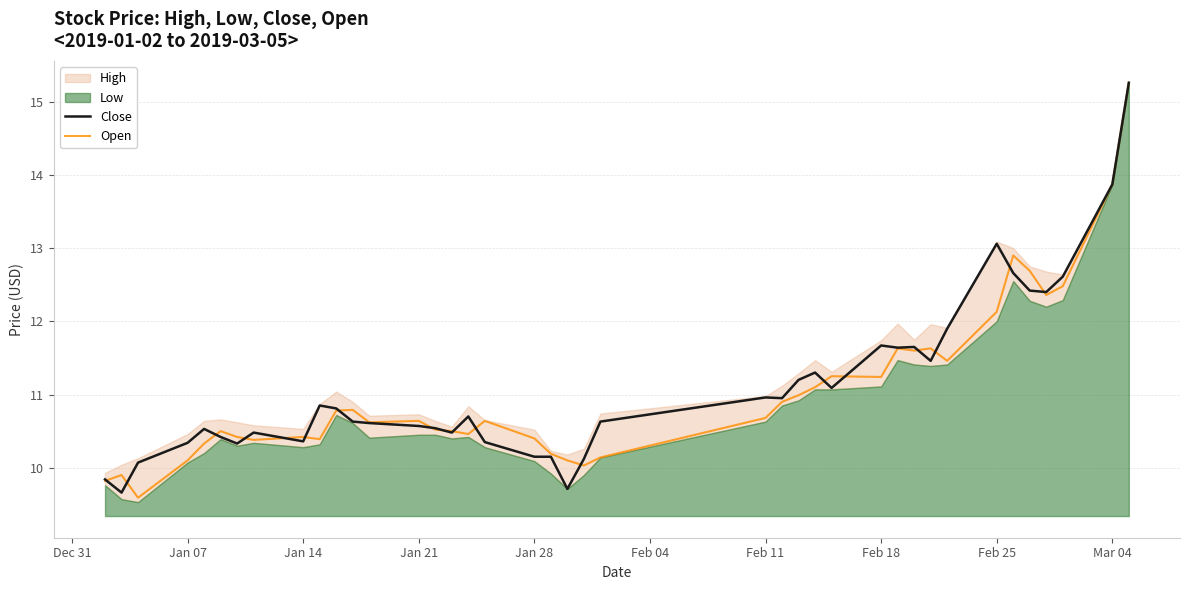

Is it true that Open equals 12.1 at Feb 25?

True